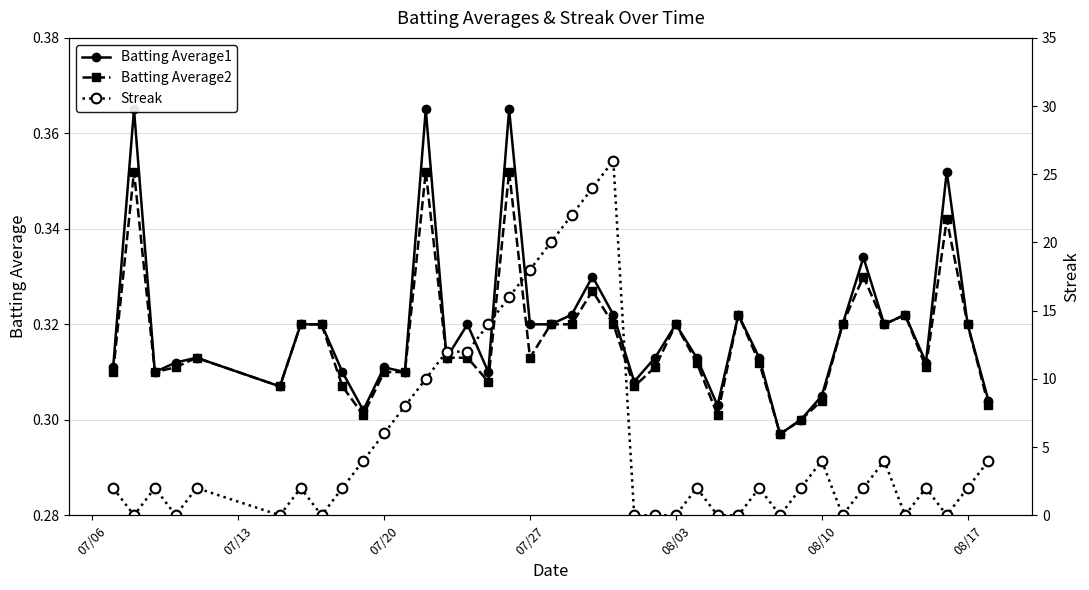

True or false: Batting Average2 has more than 0 points higher than both neighbors.

True